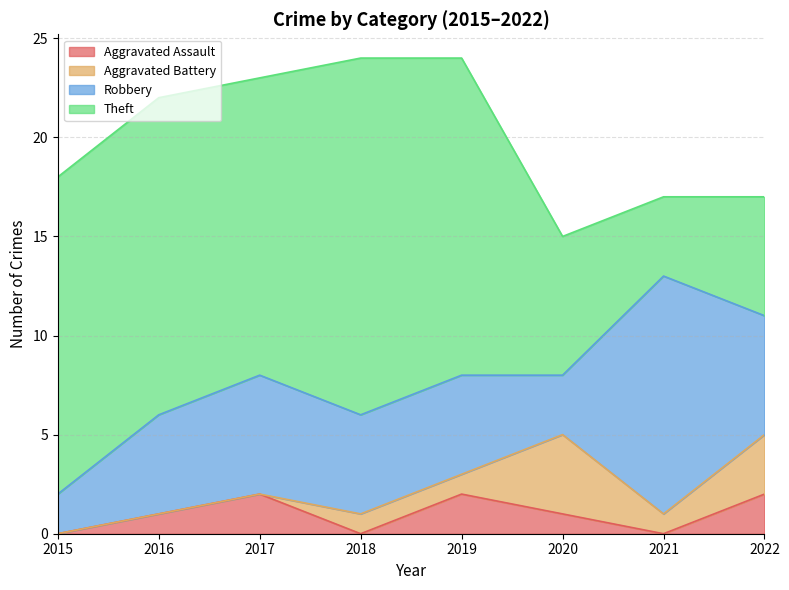

What is the total value across all series at 2018?

24